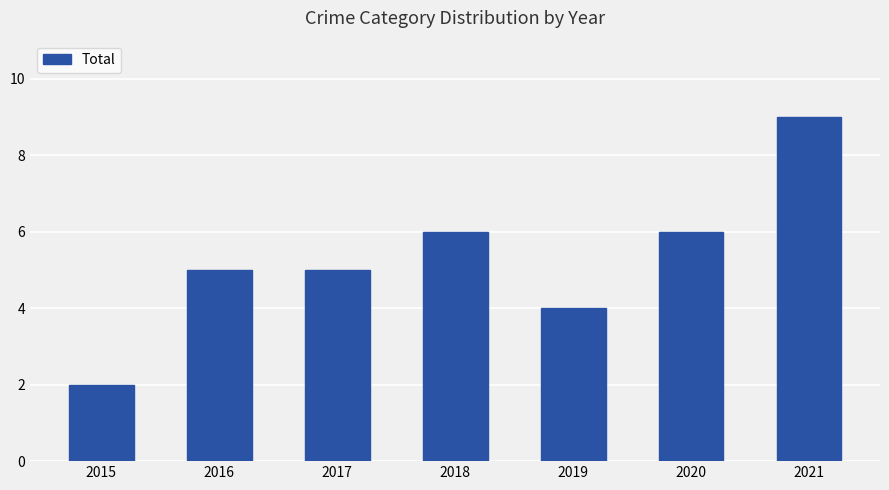

Count the values in the range 4 to 6.

5